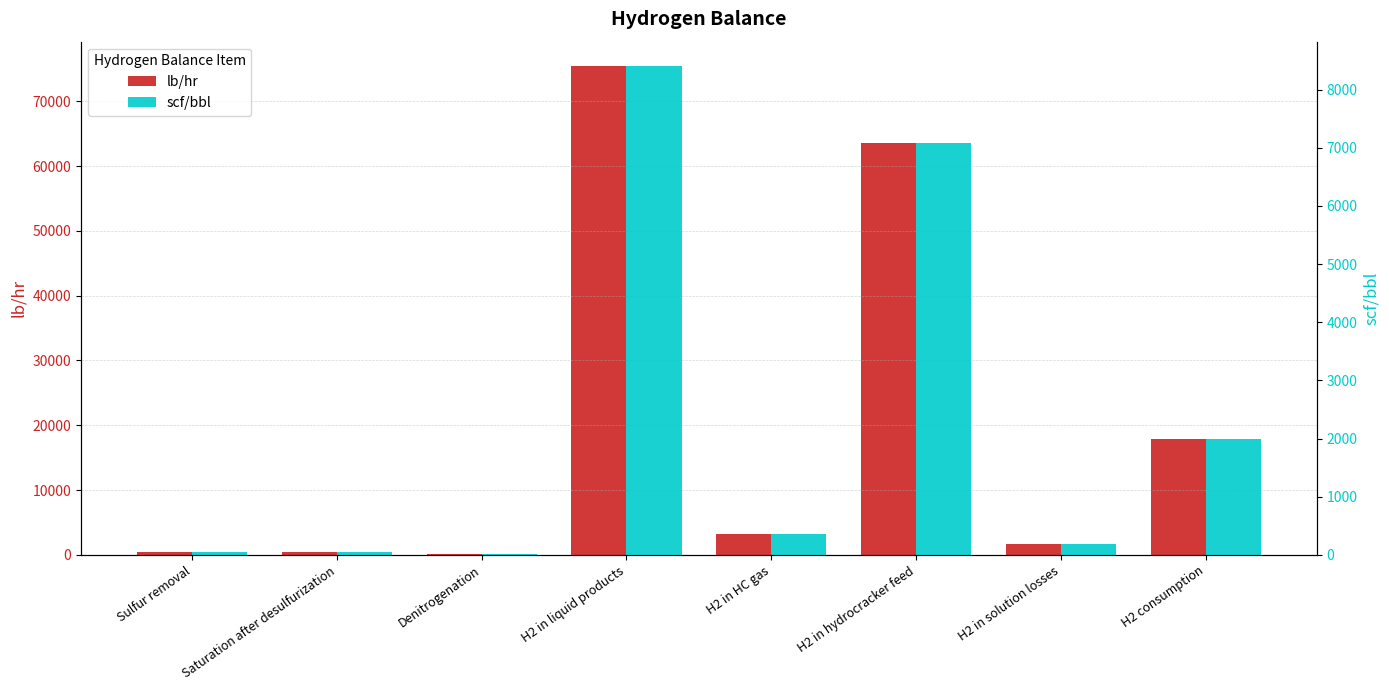

Reading left to right, what are all the values shown in this chart?

lb/hr: Sulfur removal=509.7	Saturation after desulfurization=509.7	Denitrogenation=156.4	H2 in liquid products=75441.4	H2 in HC gas=3156.3	H2 in hydrocracker feed=63559.6	H2 in solution losses=1725.0	H2 consumption=17938.9
scf/bbl: Sulfur removal=56.8	Saturation after desulfurization=56.8	Denitrogenation=17.4	H2 in liquid products=8404.0	H2 in HC gas=351.6	H2 in hydrocracker feed=7080.4	H2 in solution losses=192.2	H2 consumption=1998.3